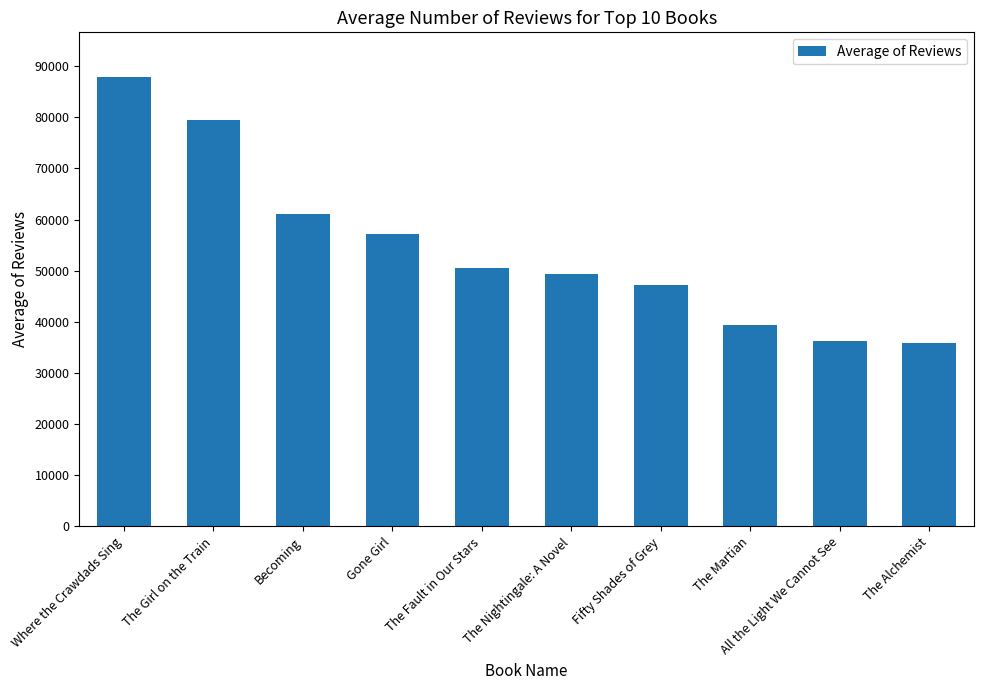

What is the difference between the values at The Girl on the Train and The Alchemist?

43647